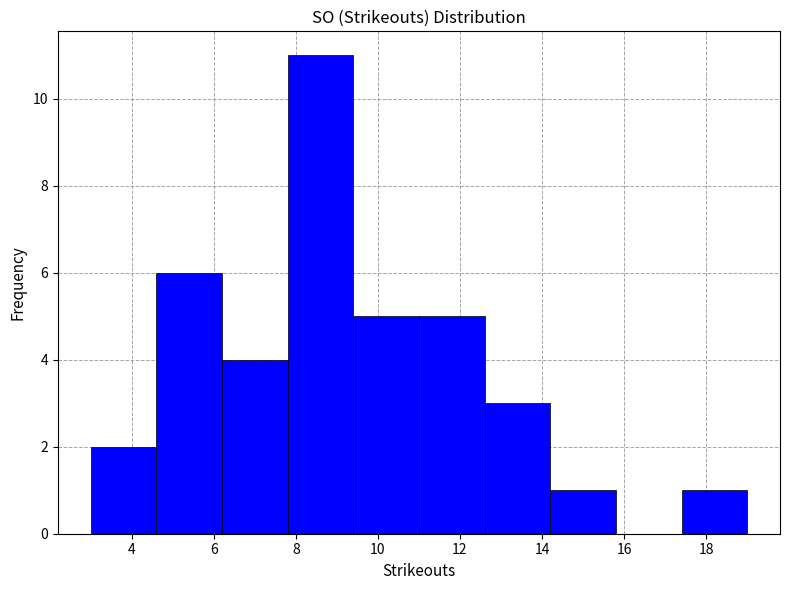

Reading left to right, transcribe this chart: for each bar, give the range it covers on the x-axis and its height. The values are not printed on the chart, so give them approximately, as read against the axis.

3.0 to 4.6: 2
4.6 to 6.2: 6
6.2 to 7.8: 4
7.8 to 9.4: 11
9.4 to 11.0: 5
11.0 to 12.6: 5
12.6 to 14.2: 3
14.2 to 15.8: 1
15.8 to 17.4: 0
17.4 to 19.0: 1